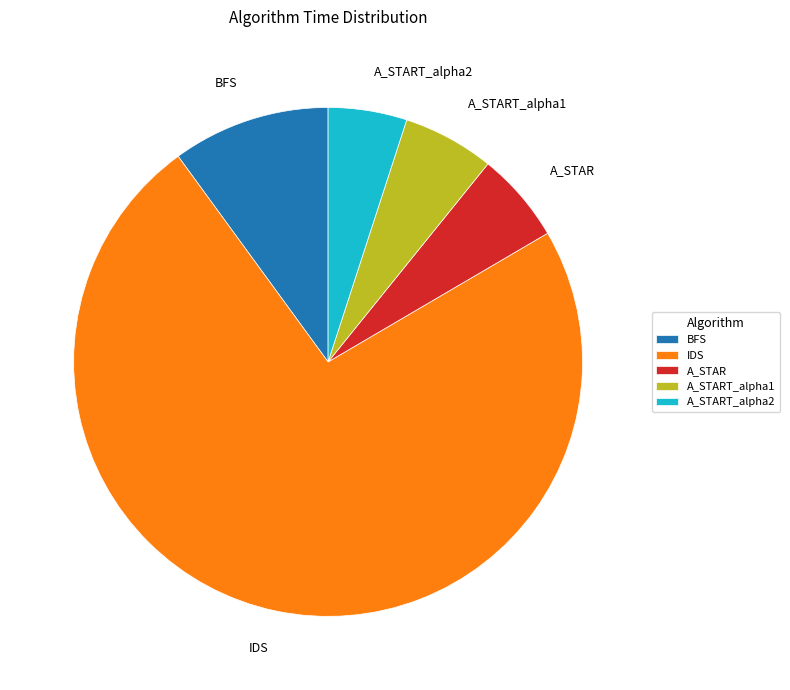

Is the sum of A_STAR and BFS greater than half?

No